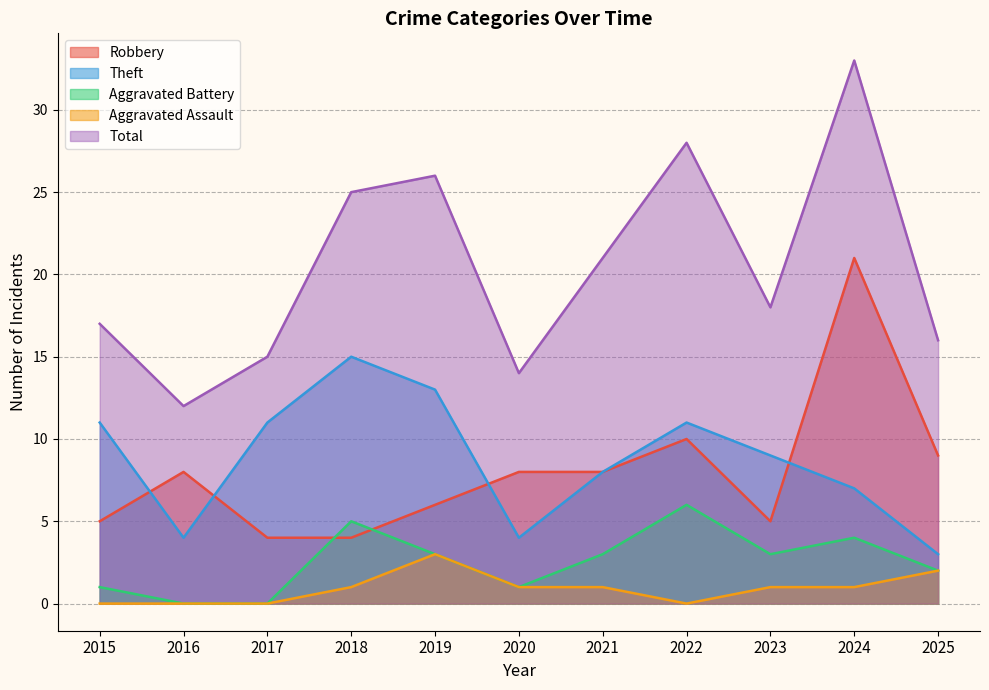

How many values in the Aggravated Battery series exceed 3?

3